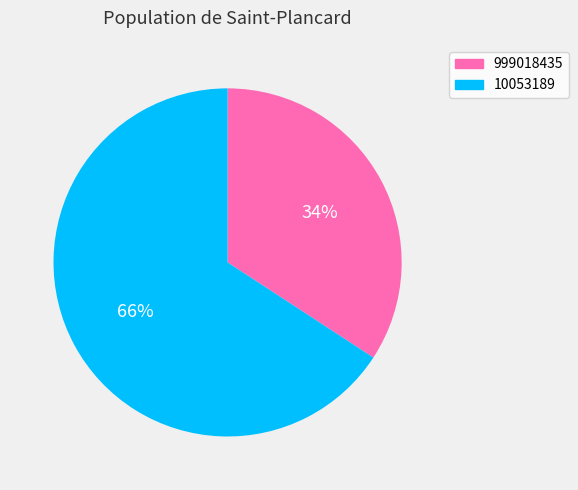

Which has a higher value, 999018435 or 10053189?

10053189